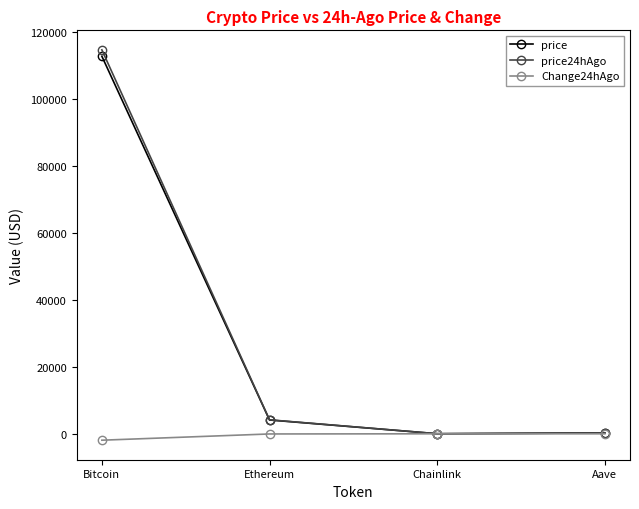

Where is price24hAgo nearest to the value 57314?

Ethereum